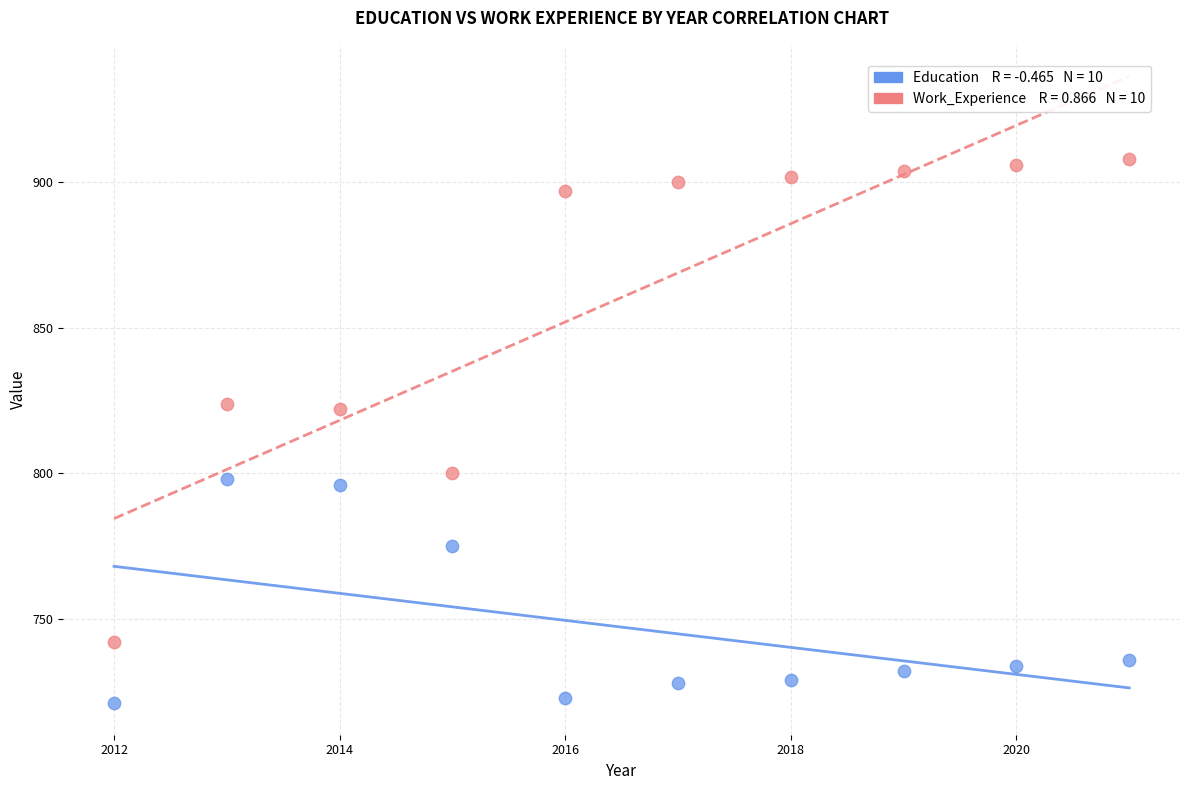

Across all data points, what is the range of X values (max minus min)?

9